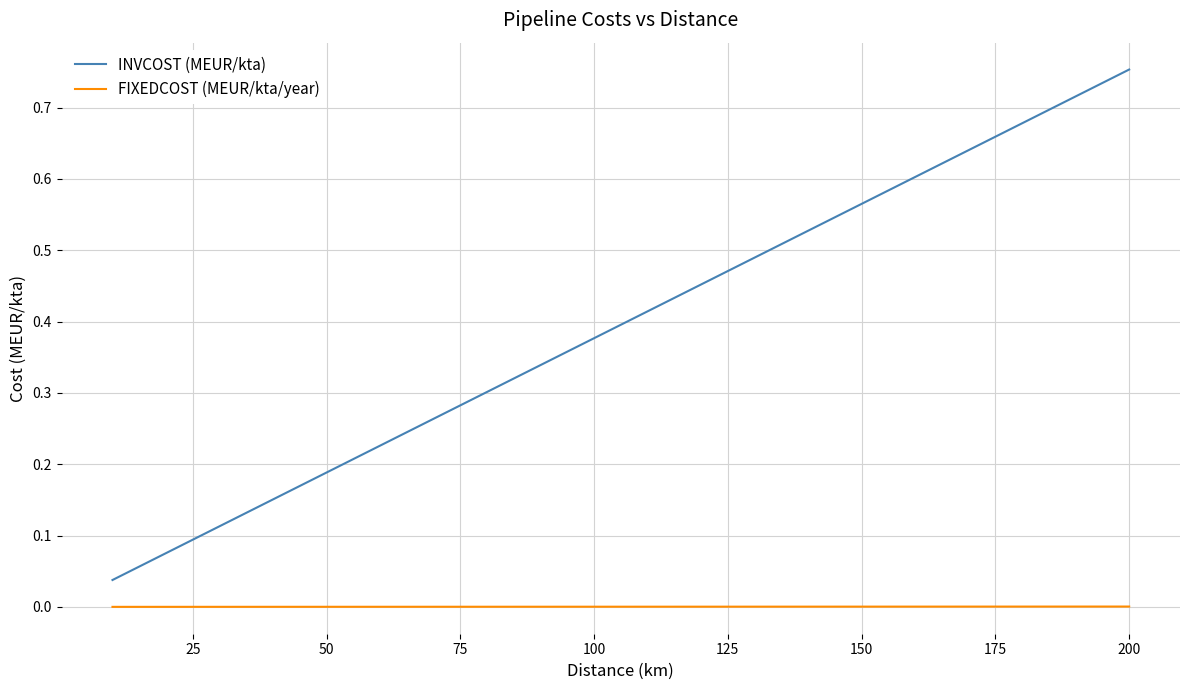

Rank the series by their maximum value, from highest to lowest.

INVCOST (MEUR/kta), FIXEDCOST (MEUR/kta/year)